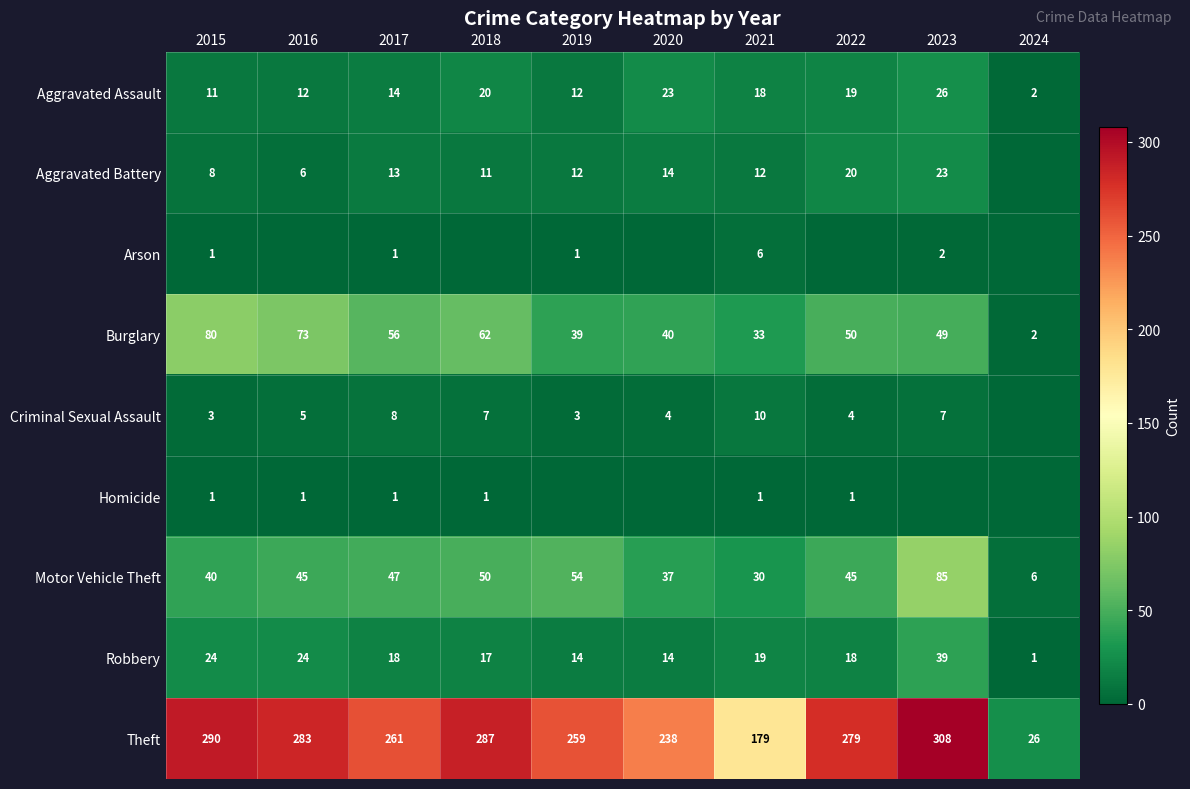

What is the difference between the highest and lowest values at 2015?

289